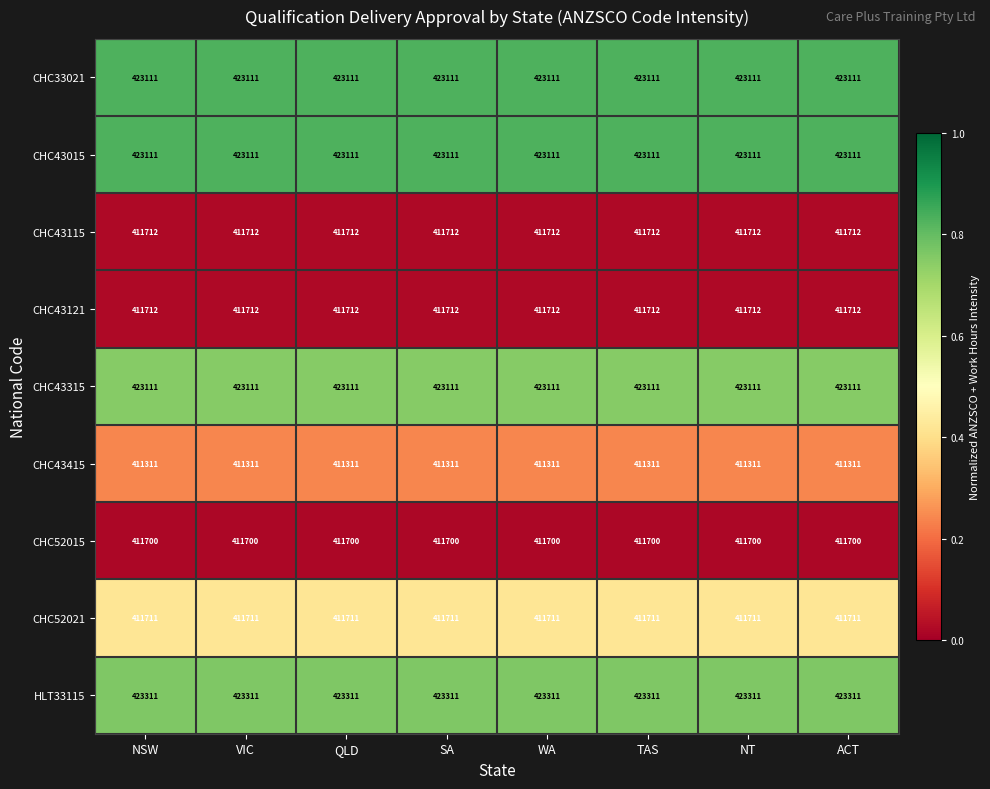

True or false: HLT33115 has a value of 196530 at SA.

False